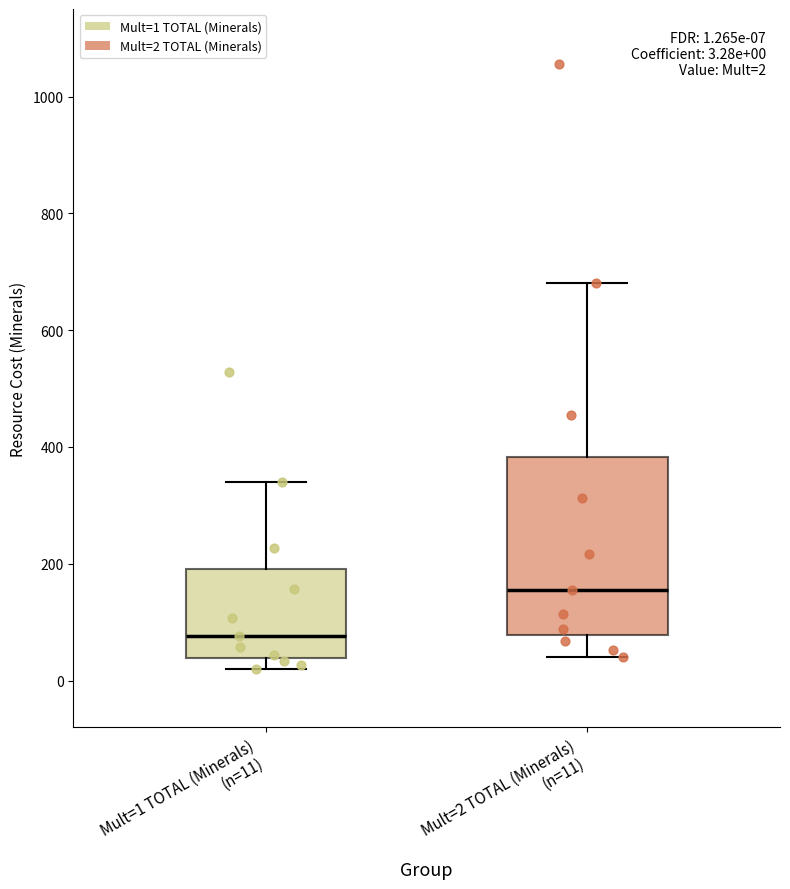

Which box has the highest median line?

Mult=2 TOTAL (Minerals) (n=11)